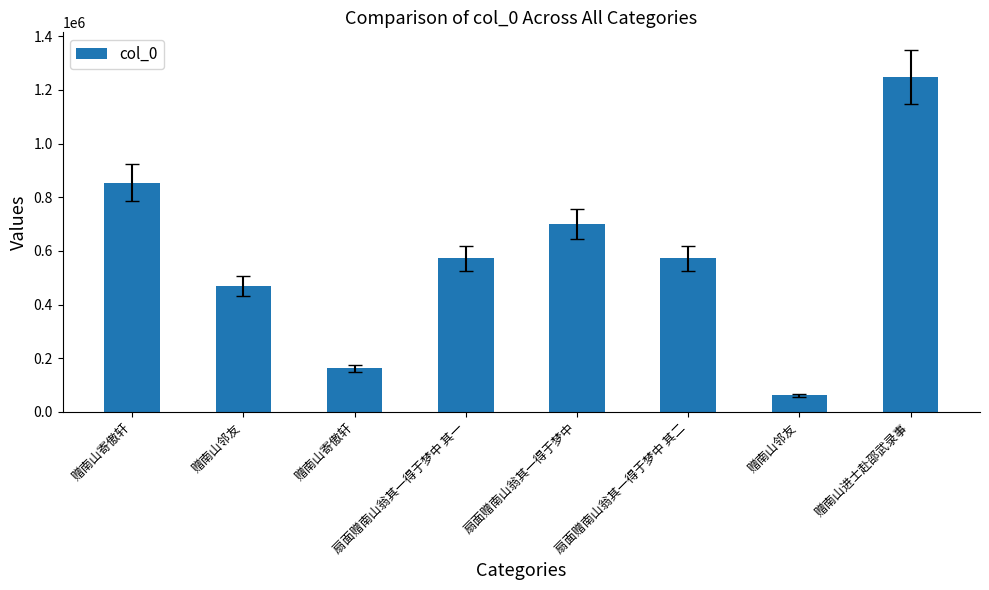

How many bars are there in total?

8